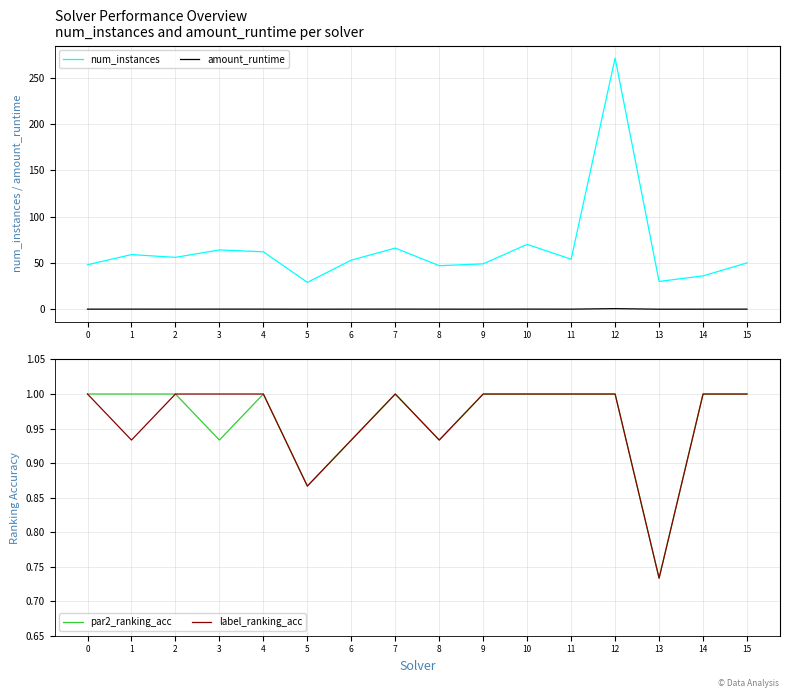

Where is the first local minimum for par2_ranking_acc?

3